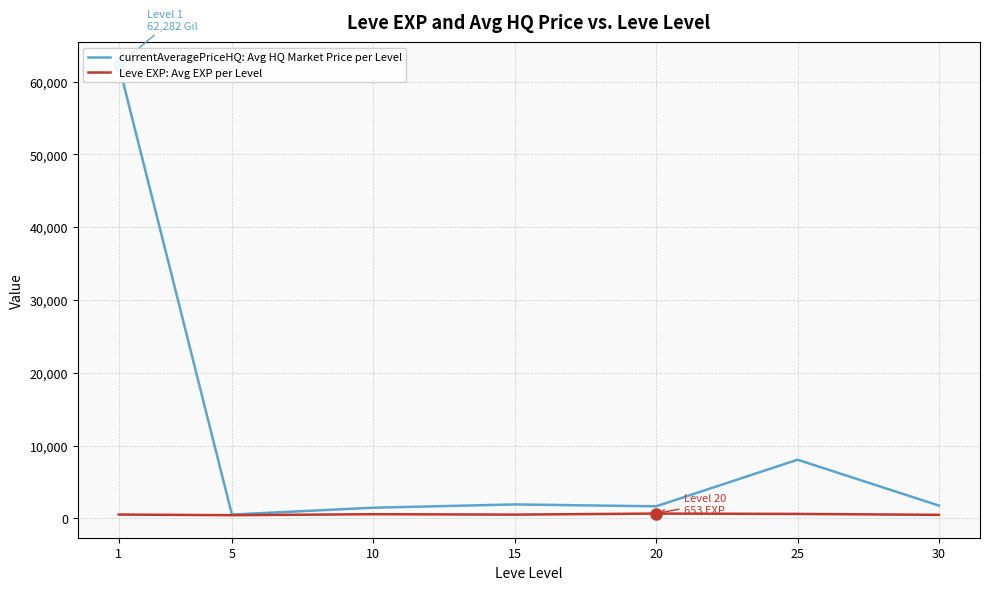

Where is the first local minimum for currentAveragePriceHQ: Avg HQ Market Price per Level?

5